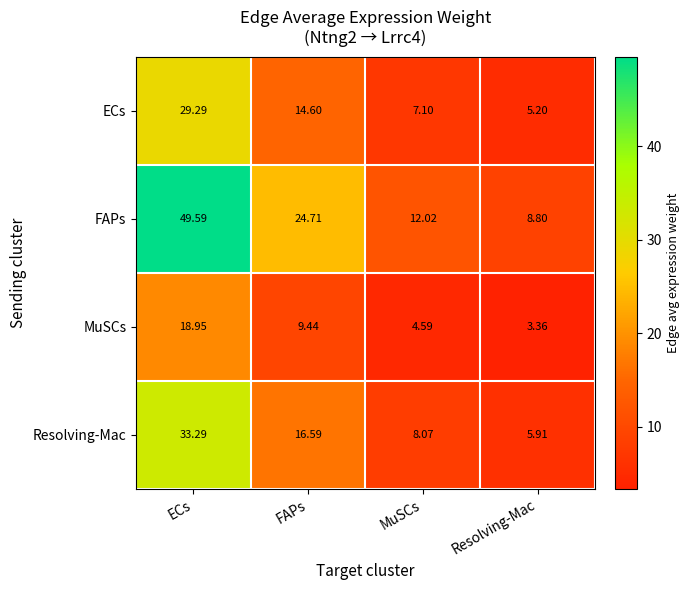

Rank the categories by MuSCs value from lowest to highest.

Resolving-Mac, MuSCs, FAPs, ECs